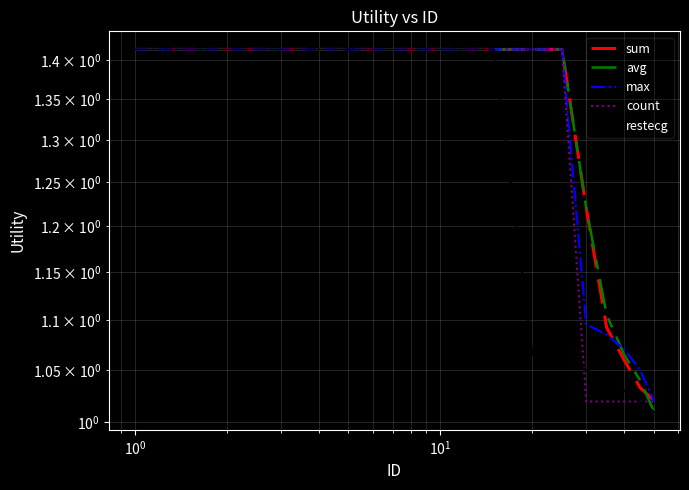

Which series ends up on top after the final intersection of sum and avg?

sum